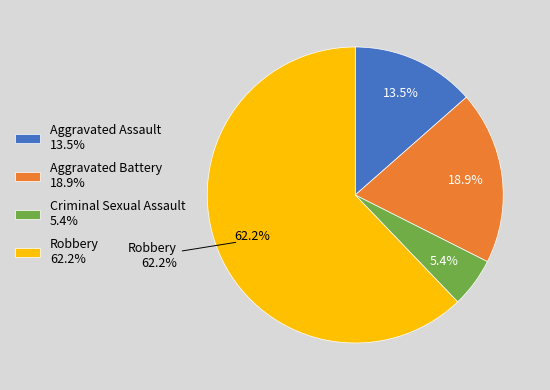

To the nearest percent, what portion does Aggravated Battery represent?

19%